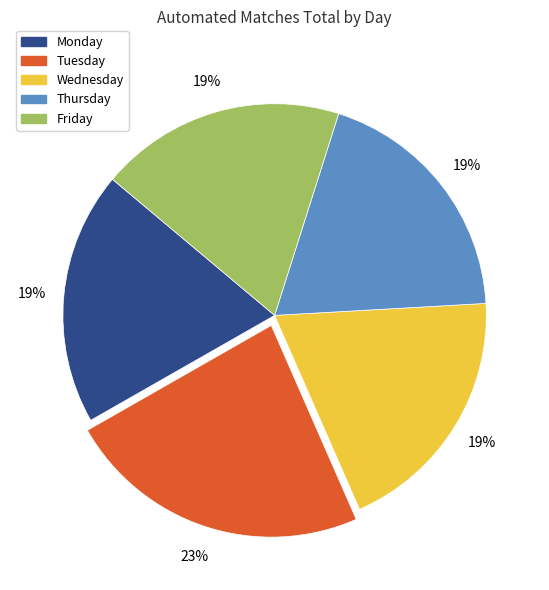

What percentage is the Friday slice, to the nearest percent?

19%